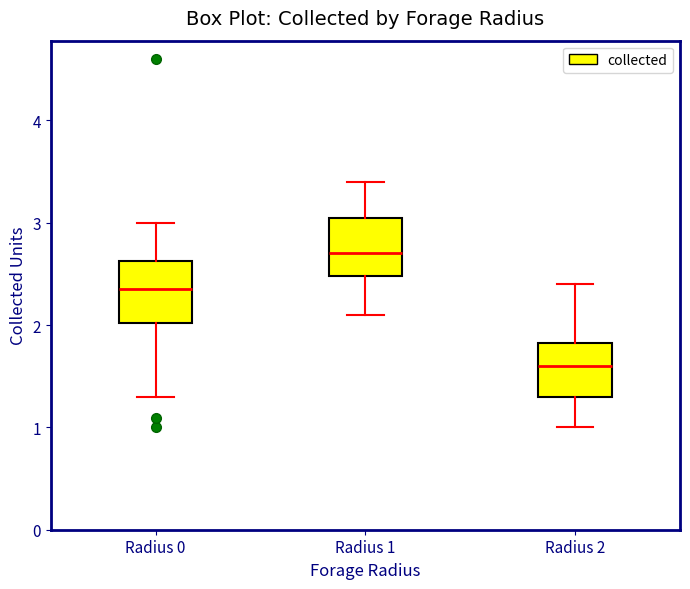

Which box has the lowest median line?

Radius 2